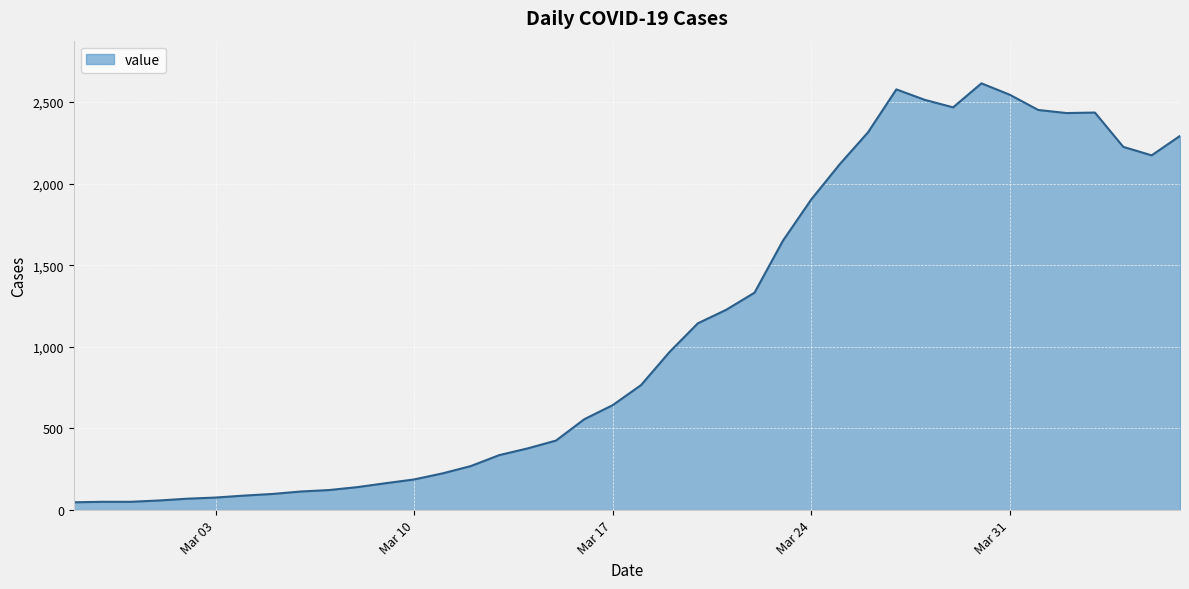

What is the difference between the maximum and minimum values?

2566